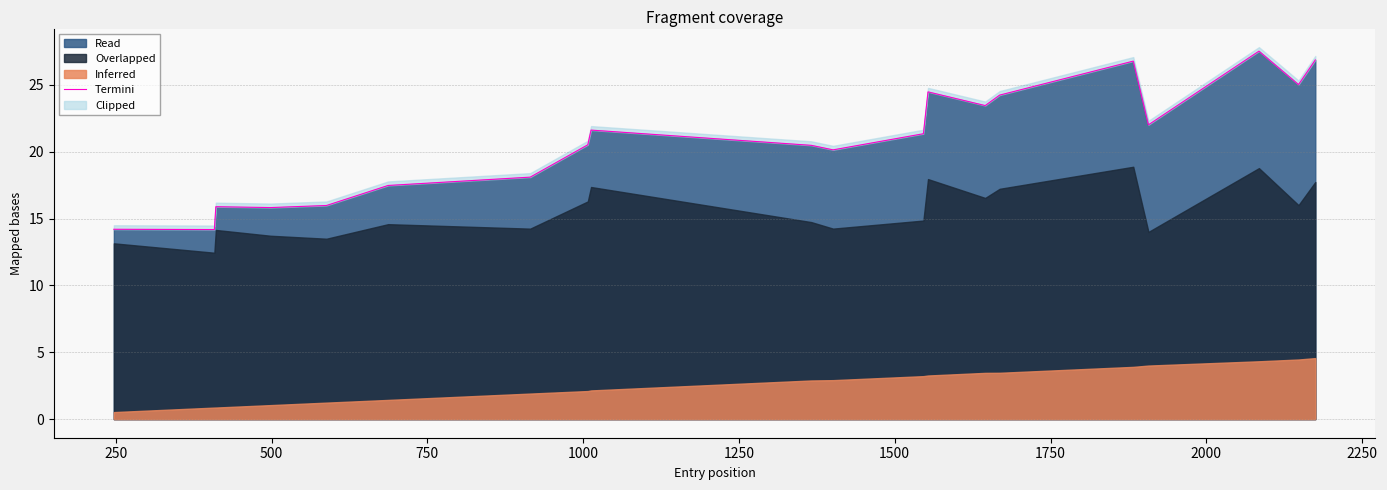

Is it true that the value at 14 is 43.5?

False